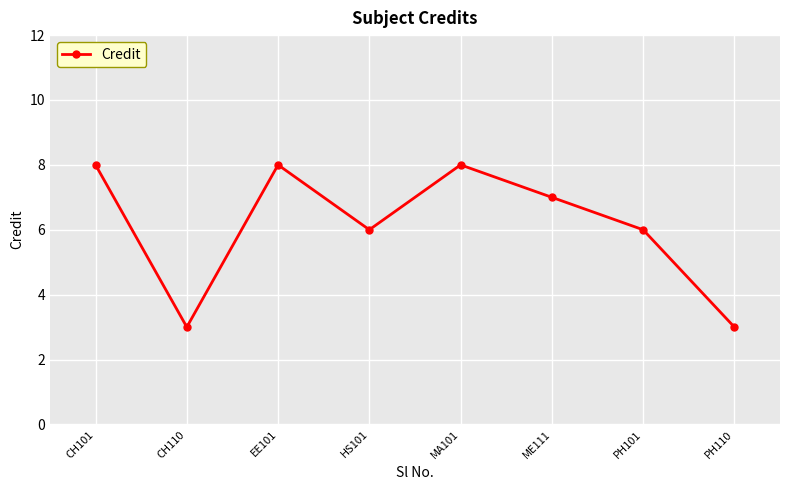

How many lines are shown in the chart?

1